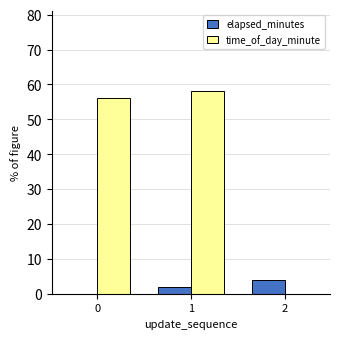

At which category is the sum across all series the highest?

1